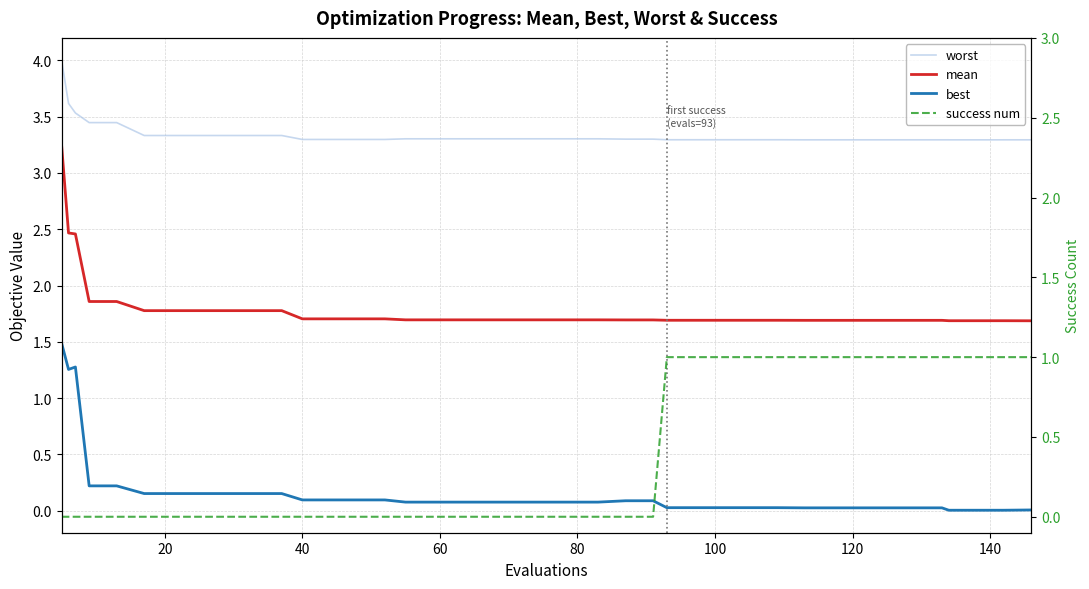

True or false: success num has a value of 0.4 at 20.

False